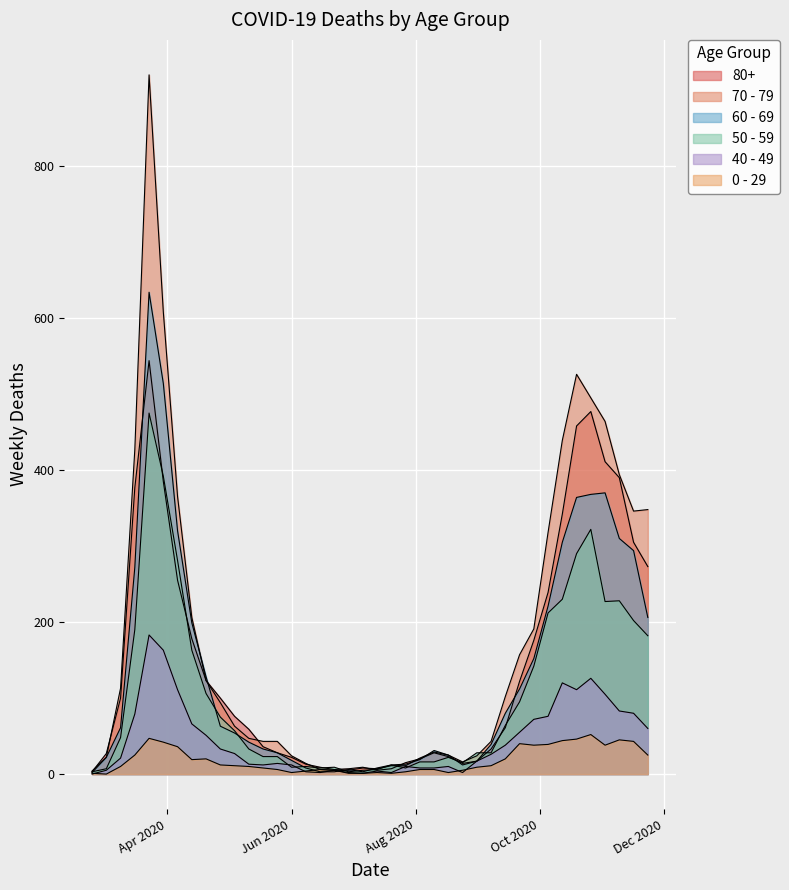

What is the difference between the highest and lowest values at 2020-08-31?

19